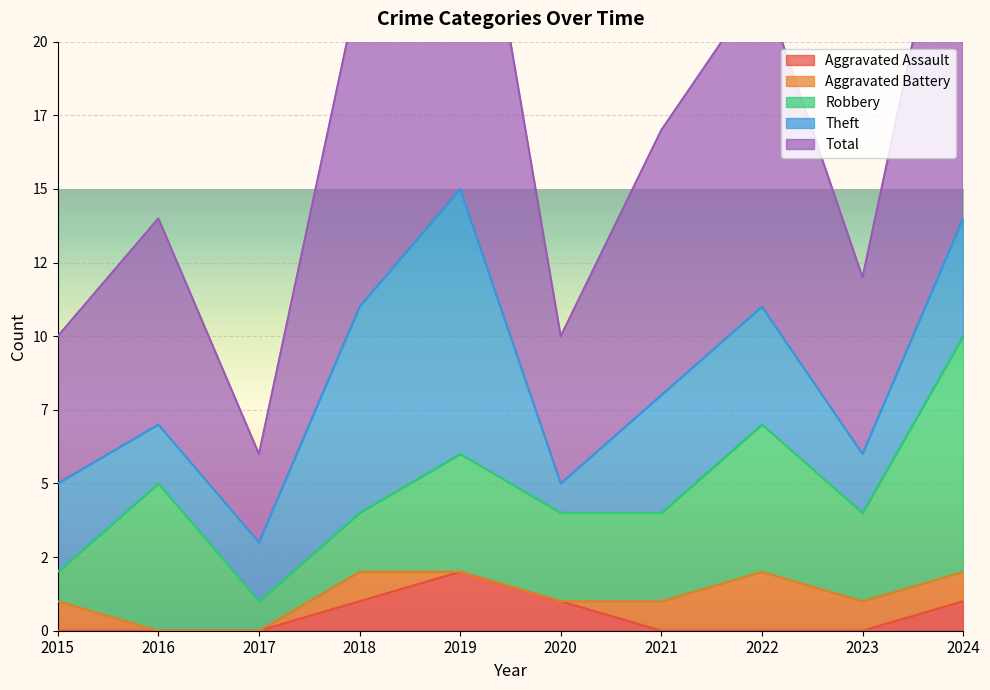

What is the total value across all series at 2017?

6